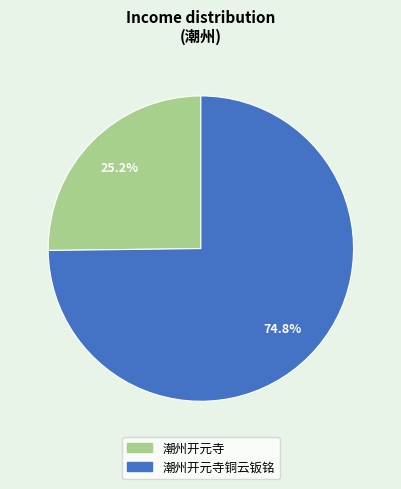

Does any single category account for the majority?

Yes